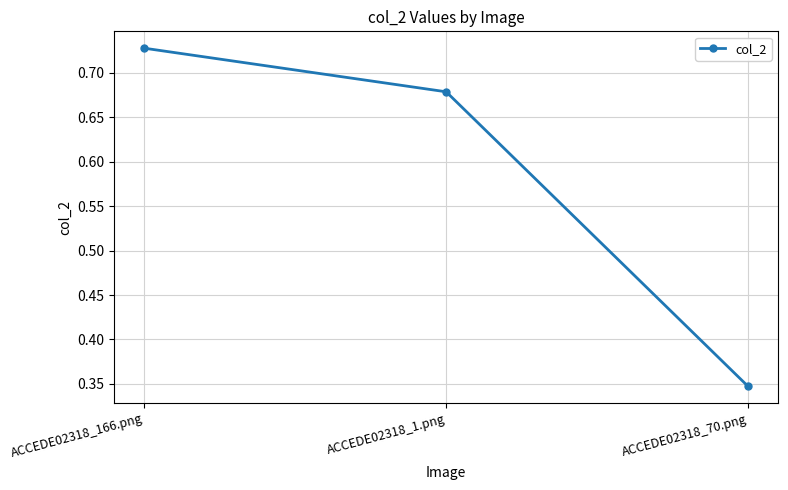

At which category does the chart reach its minimum across all series?

ACCEDE02318_70.png